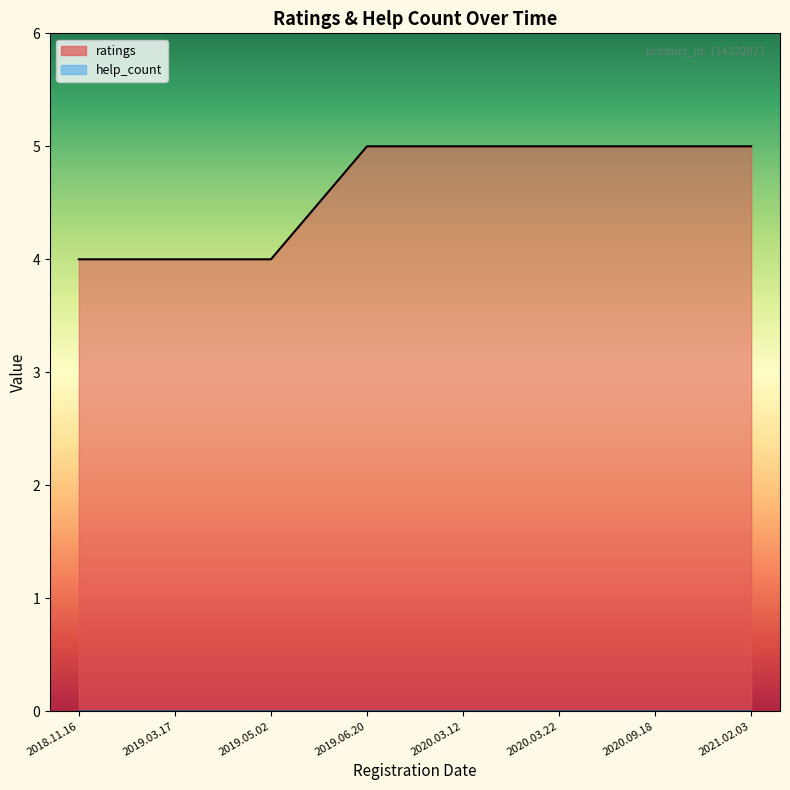

Reading right to left, list all the values displayed in this chart.

2021.02.03=5	2020.09.18=5	2020.03.22=5	2020.03.12=5	2019.06.20=5	2019.05.02=4	2019.03.17=4	2018.11.16=4